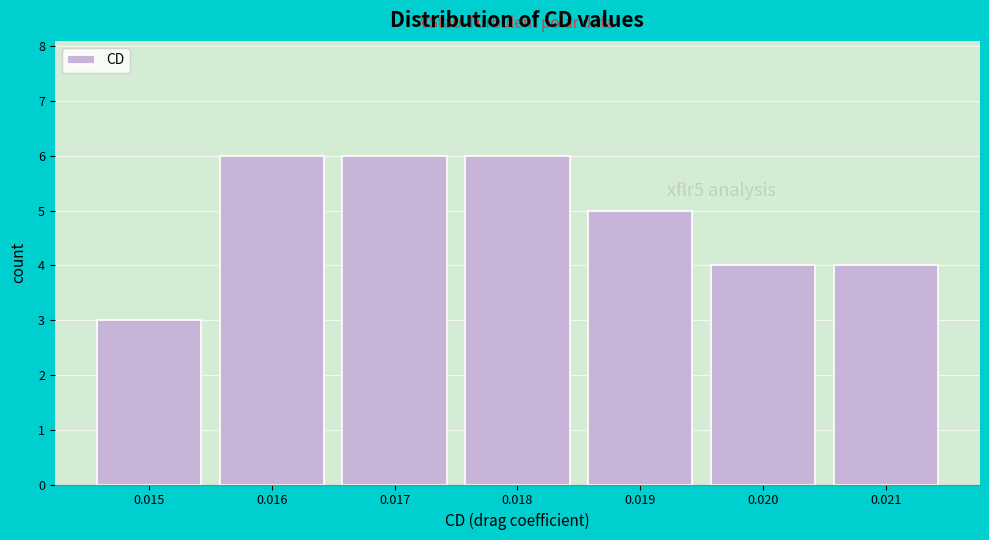

Reading right to left, extract all data points from this chart.

4	4	5	6	6	6	3